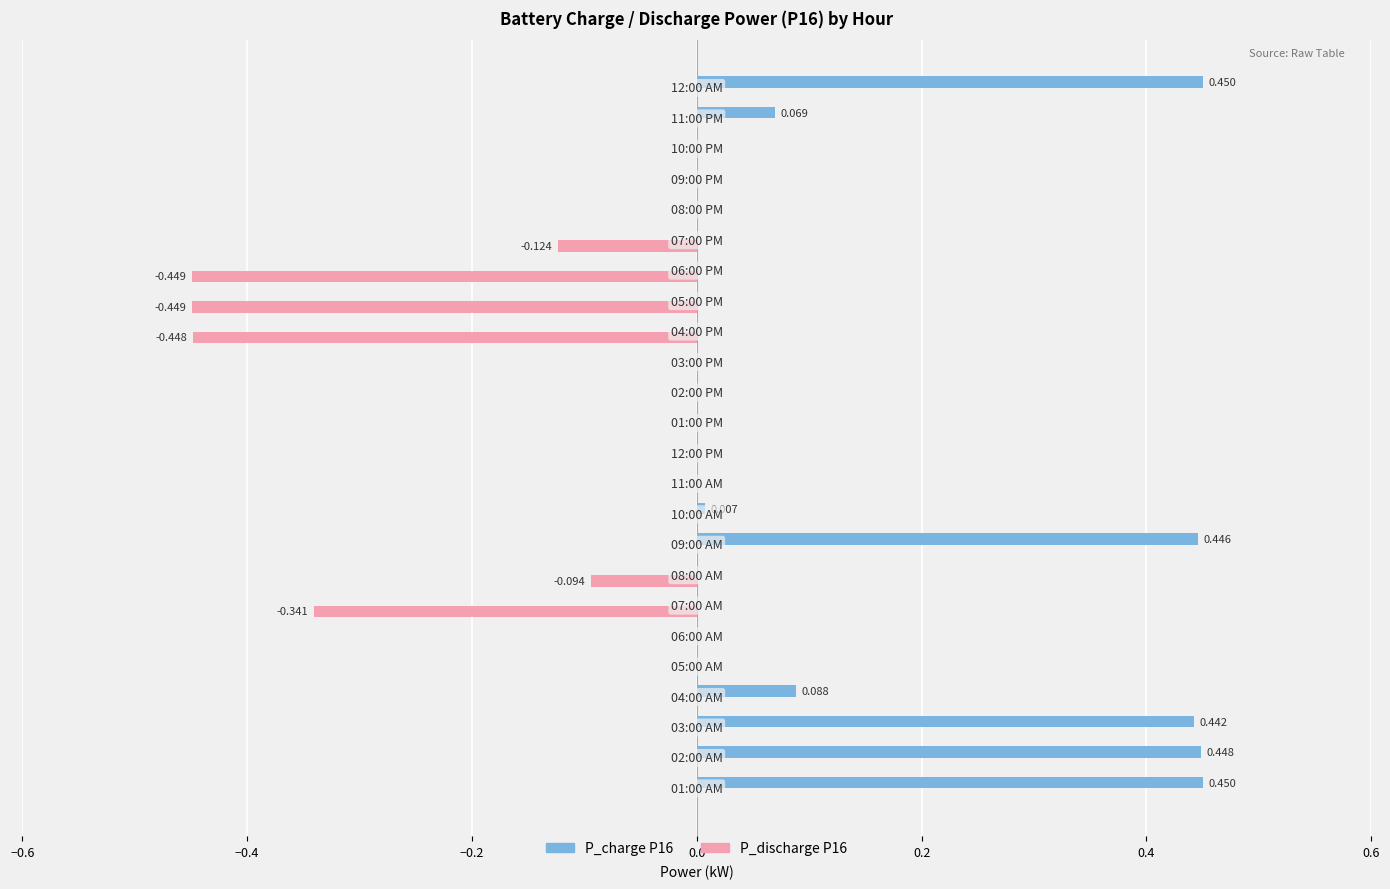

What are all the series names shown in the legend?

P_charge P16, P_discharge P16